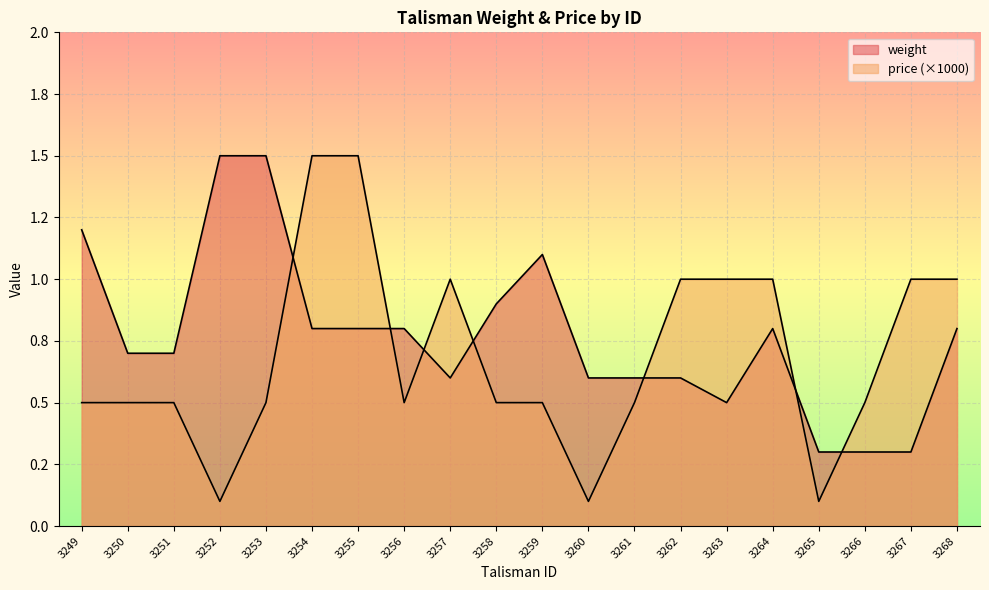

What is the difference between the highest and lowest values at 3249?

0.7